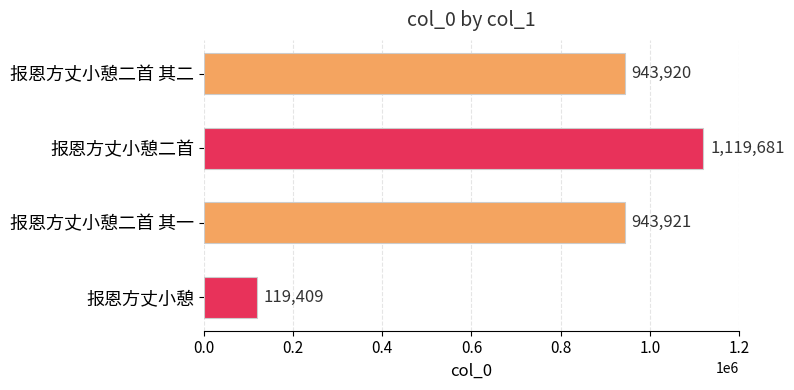

Approximately how many times larger is the value at 报恩方丈小憩二首 其一 compared to 报恩方丈小憩二首 其二?

1.0